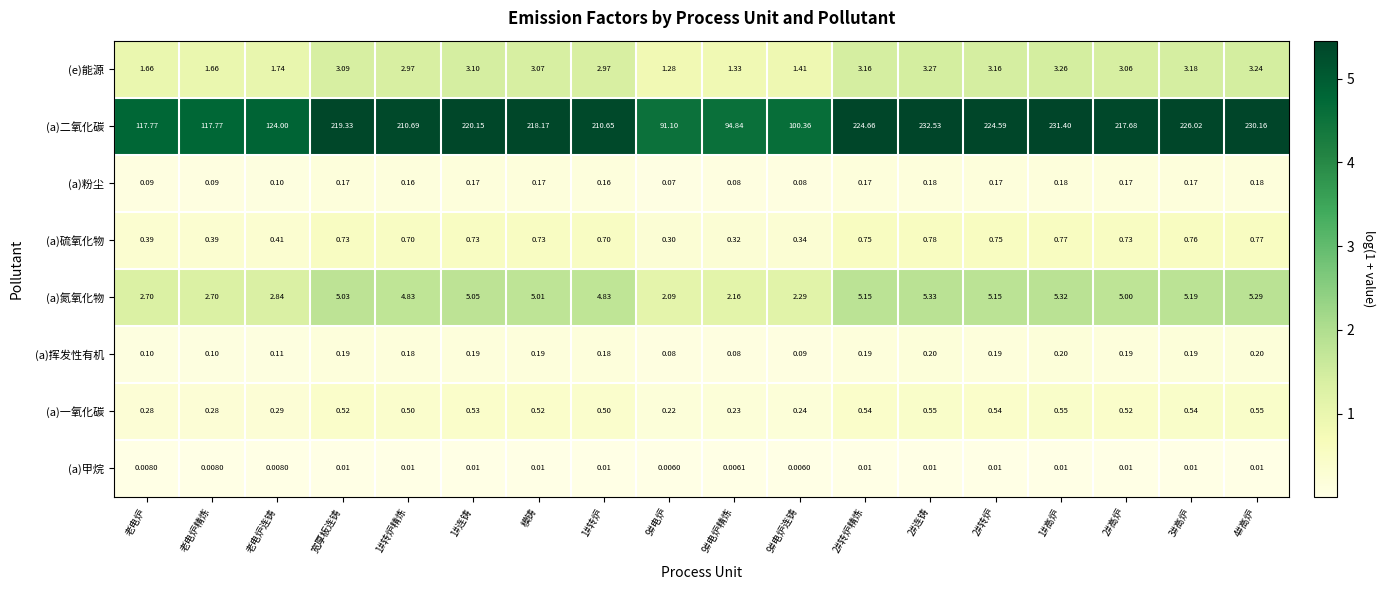

Which series has the widest spread of values?

(a)二氧化碳